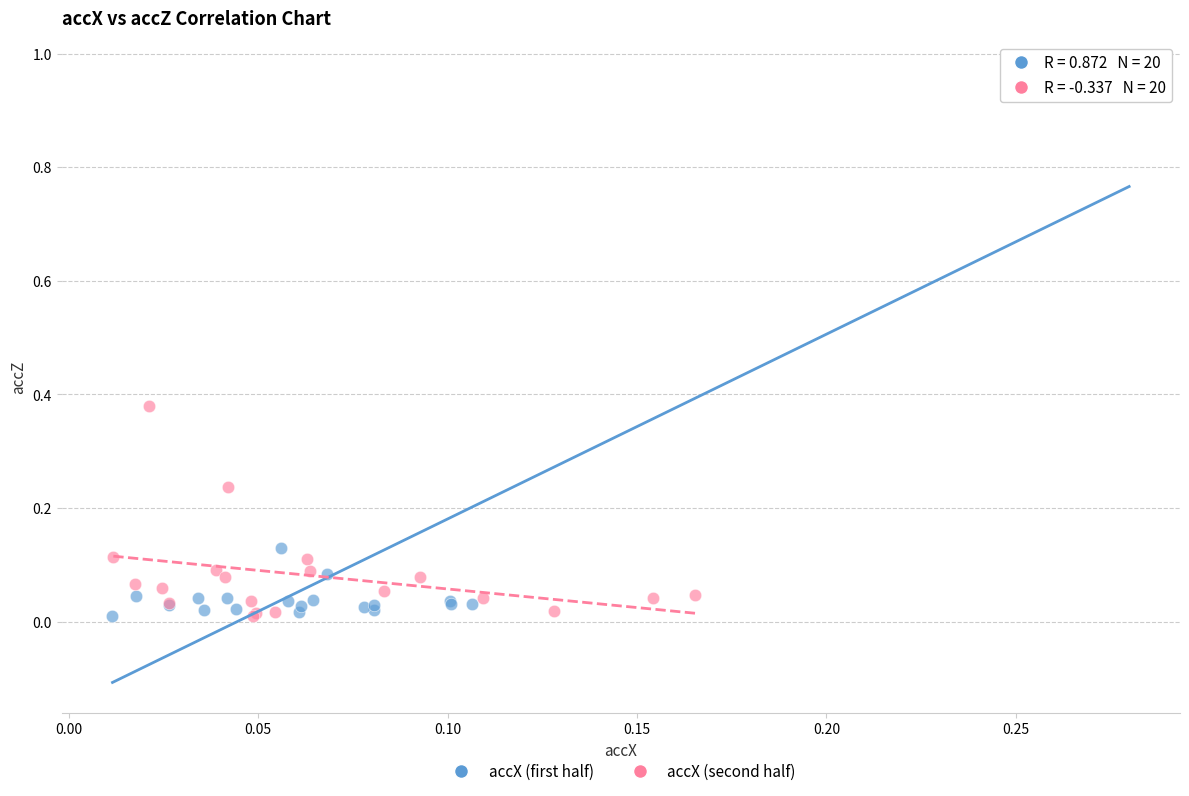

Which series has the largest Y range (max minus min)?

accX (first half)